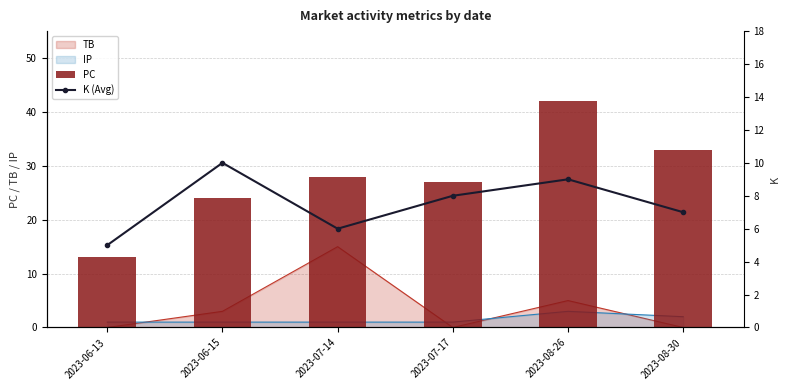

What is the sum of all K (Avg) values?

45